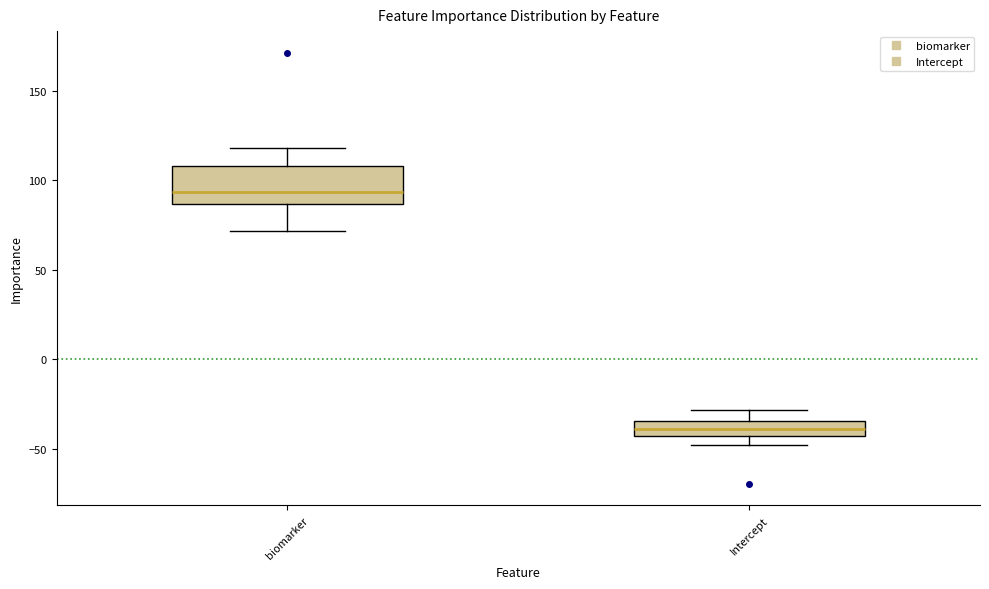

Comparing the boxes themselves (not the whiskers), which one is the tallest?

biomarker